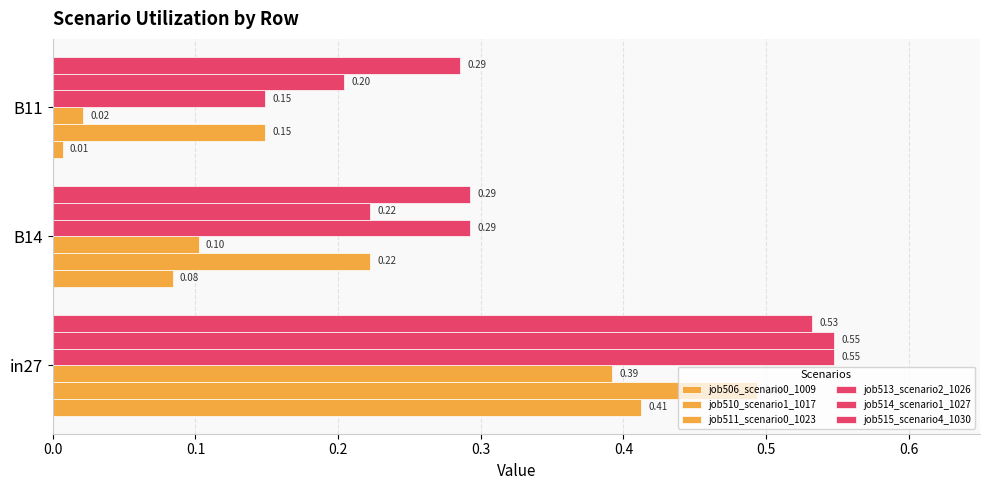

How many distinct data groups are displayed?

6